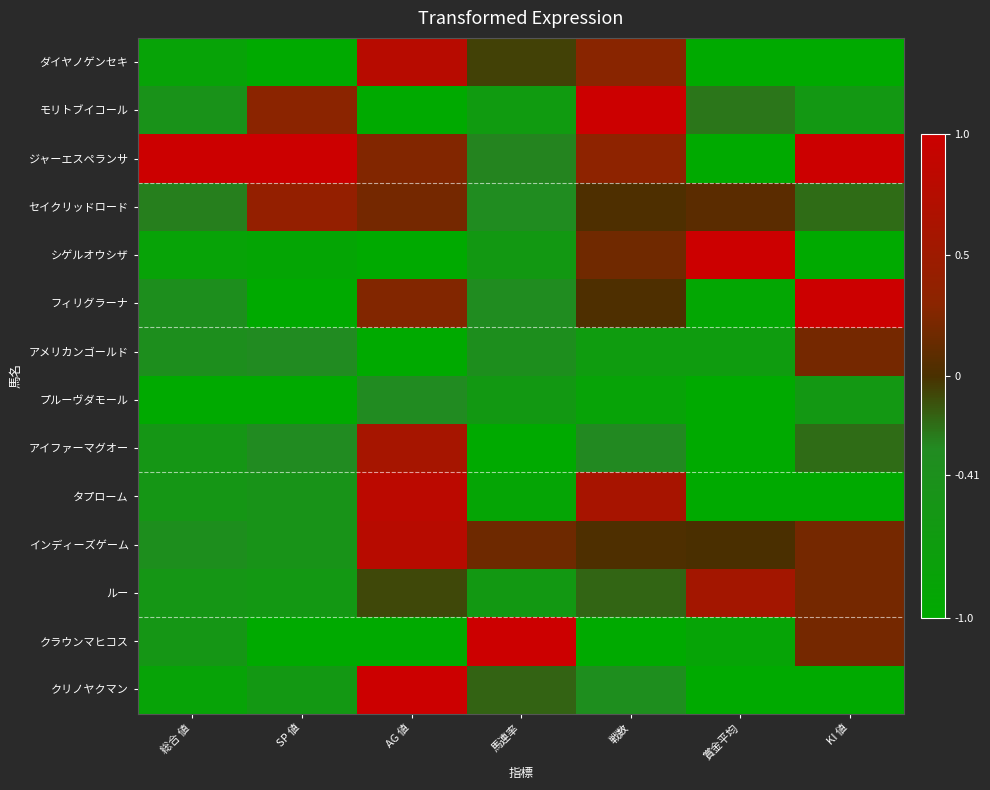

How many distinct data groups are displayed?

14